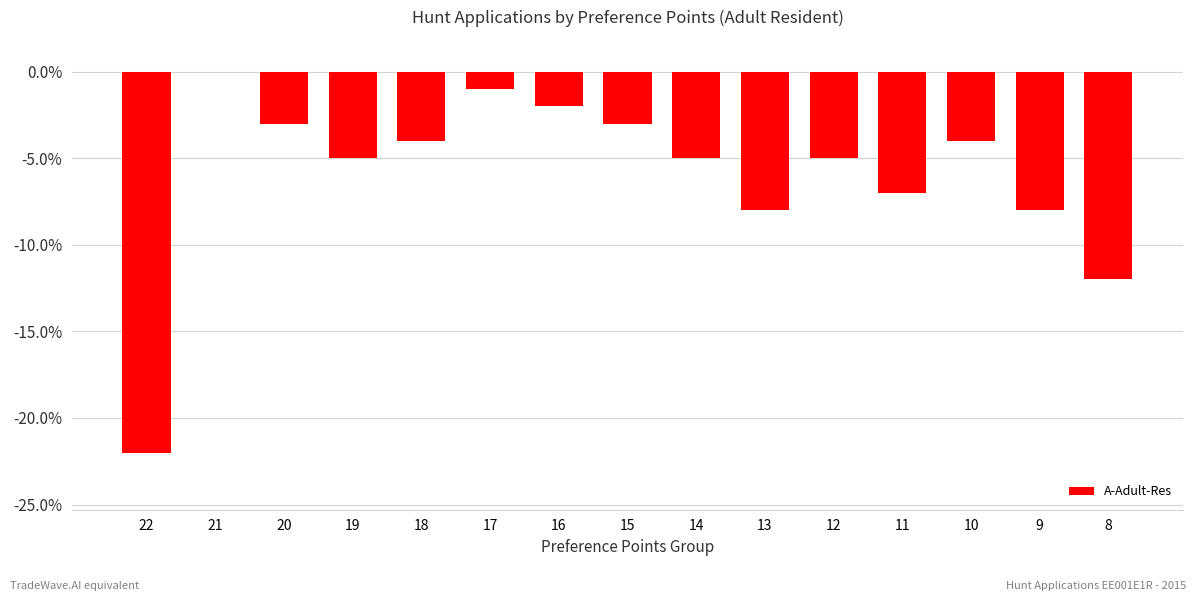

How many data points does each series have?

15